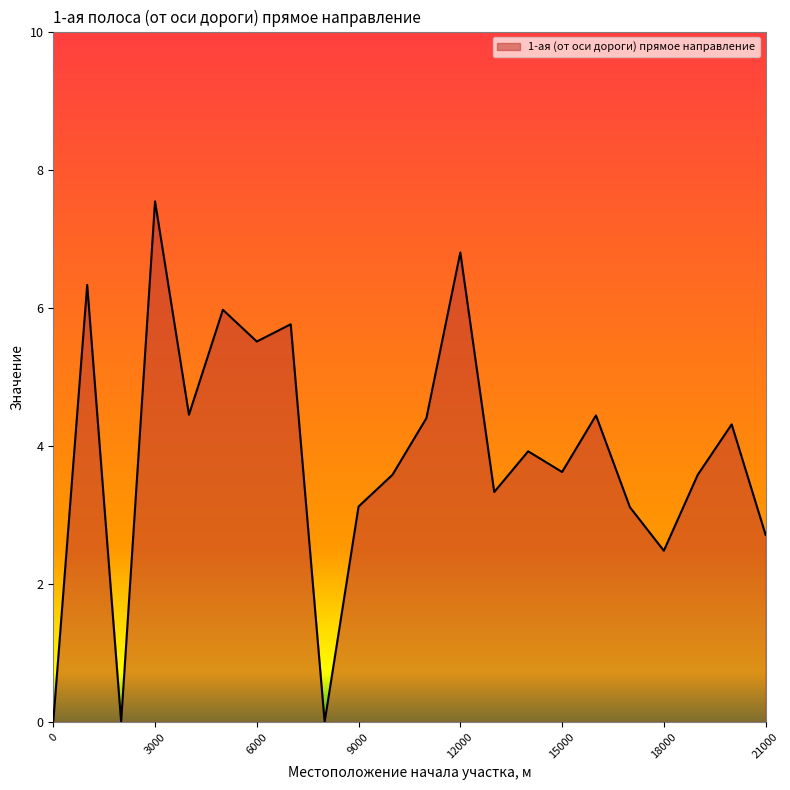

What is the greatest value displayed?

7.5